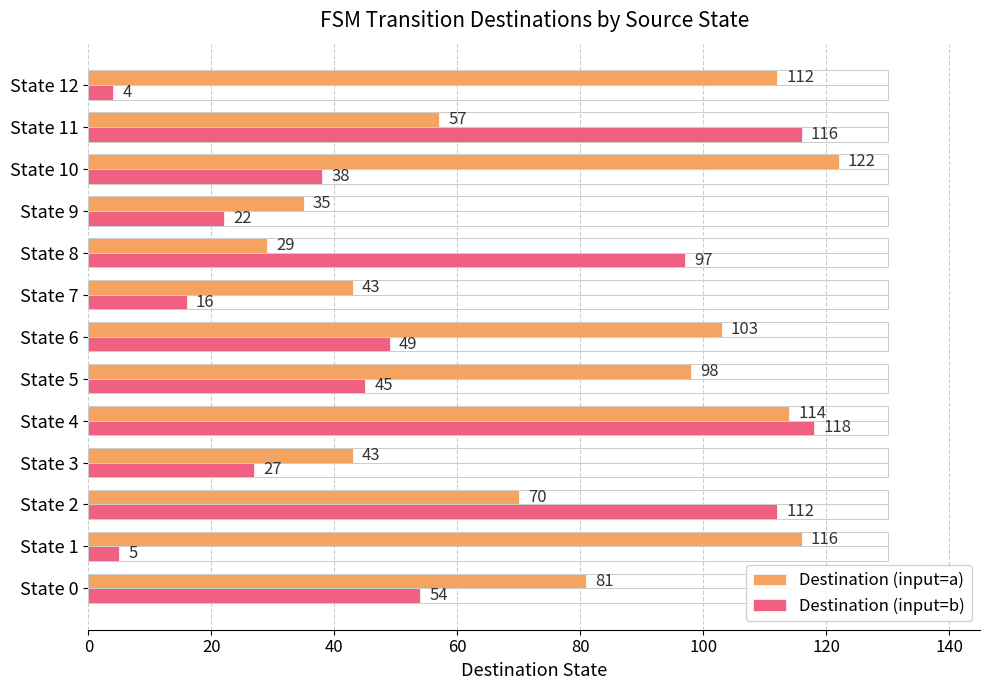

What is the sum of all Destination (input=a) values?

1023